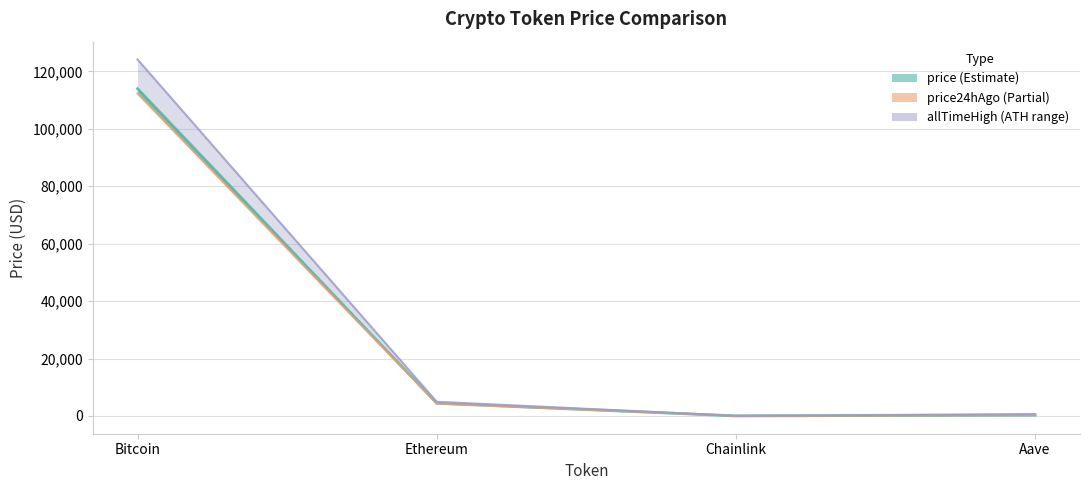

At which category is the sum across all series the highest?

Bitcoin